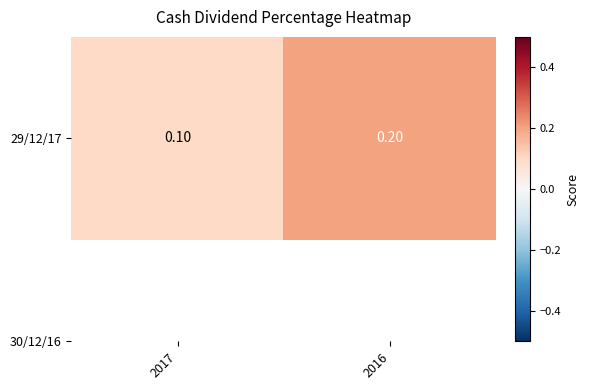

Reading left to right, transcribe all the data shown in this chart.

0.1	0.2